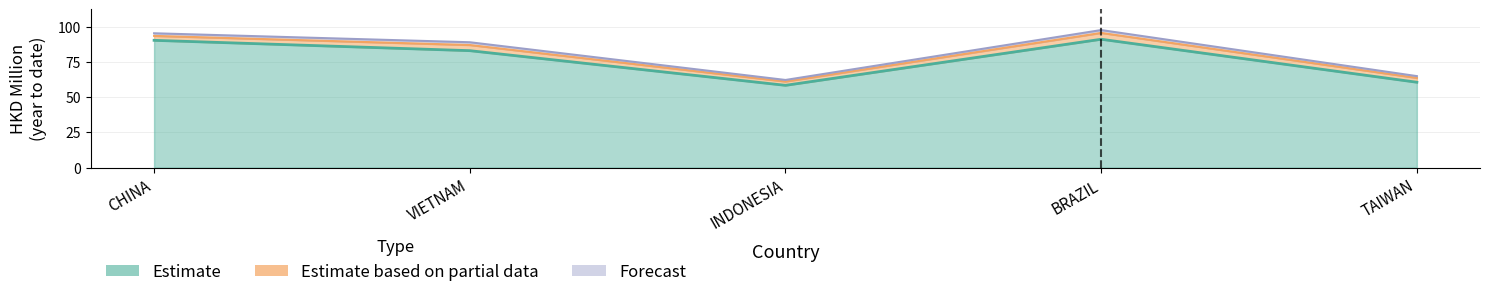

Between CHINA and VIETNAM, which is larger?

CHINA